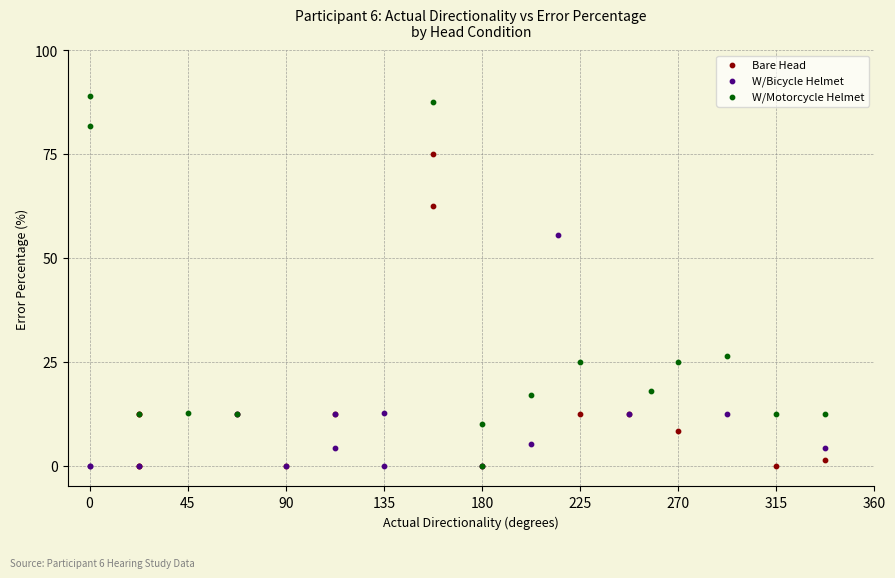

Which series reaches the maximum Y coordinate?

W/Motorcycle Helmet